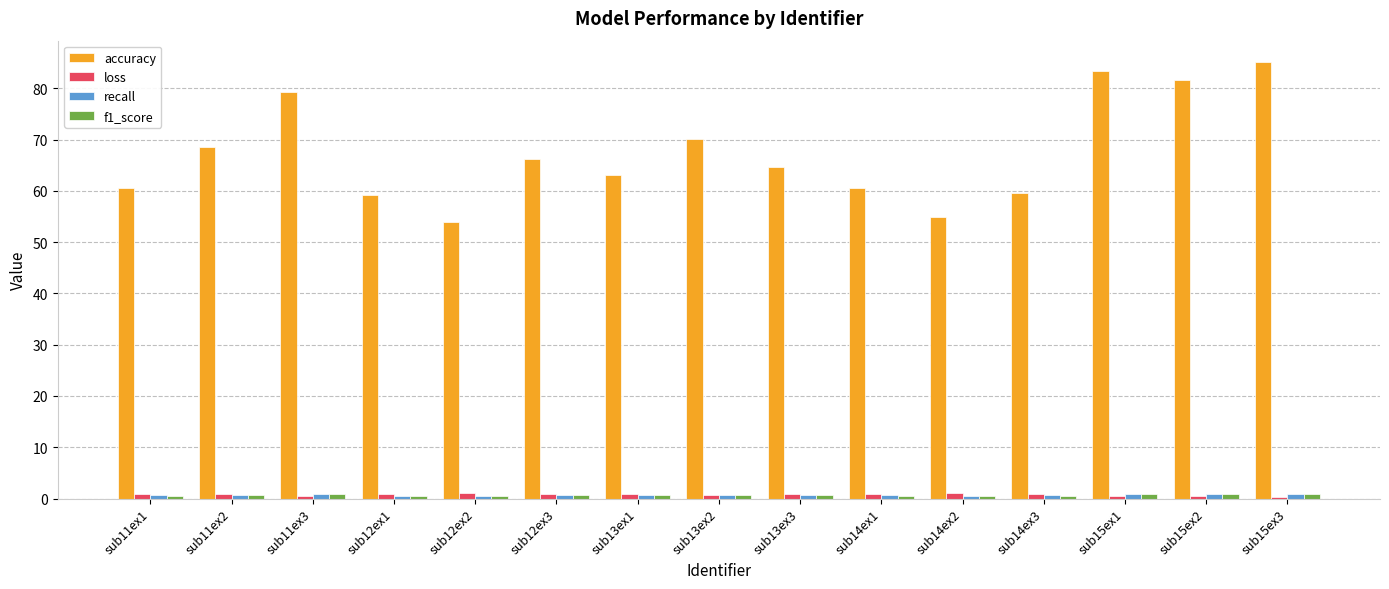

Which series has the largest total across all categories?

accuracy